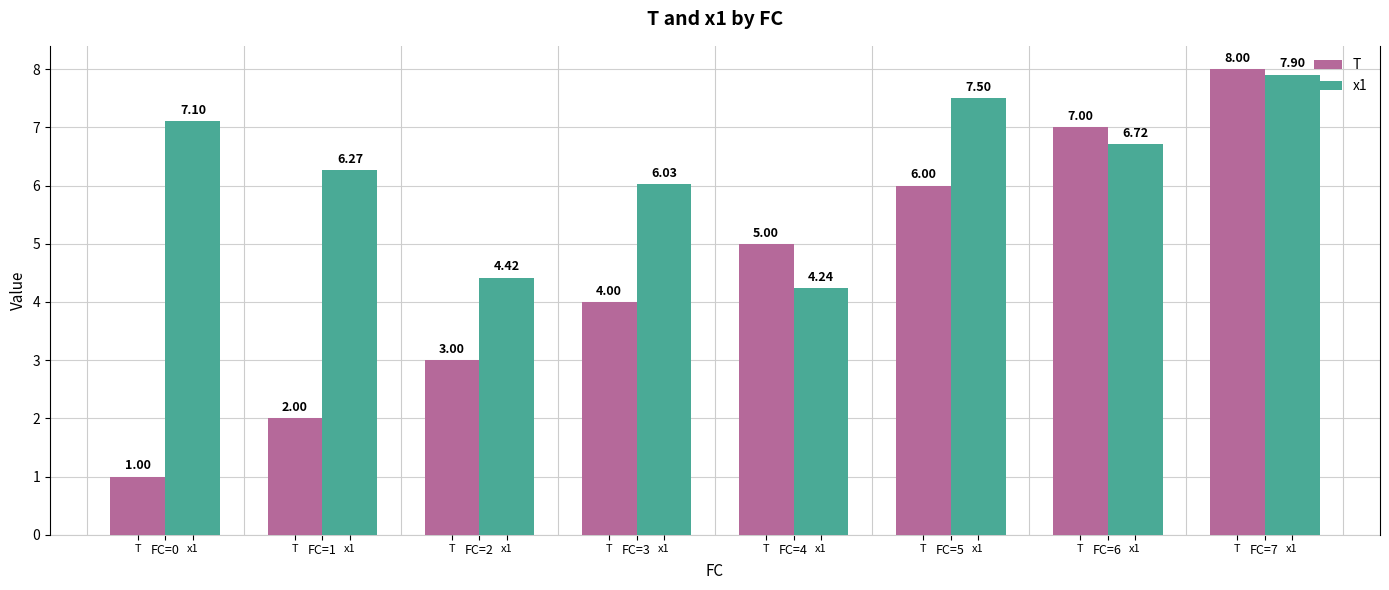

At which category is the sum across all series the highest?

FC=7